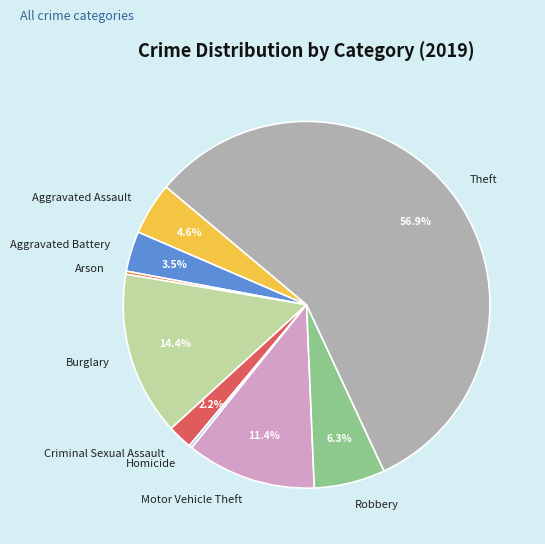

Is Theft the majority of the pie?

Yes